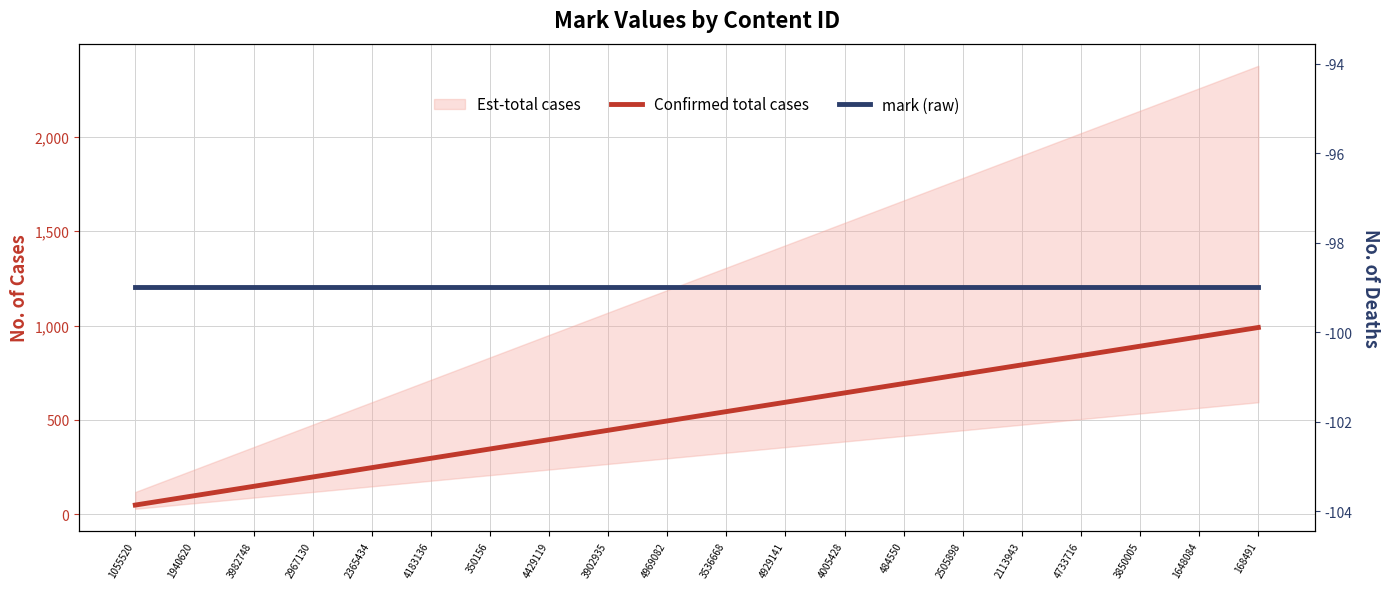

Reading left to right, list all the values displayed in this chart.

Confirmed total cases: 1055520=49.5	1940620=99.0	3982748=148.5	2967130=198.0	2365434=247.5	4183136=297.0	350156=346.5	4429119=396.0	3902935=445.5	4969082=495.0	3536668=544.5	4929141=594.0	4005428=643.5	484550=693.0	2505898=742.5	2113943=792.0	4733716=841.5	3850005=891.0	1648084=940.5	168491=990.0
mark (raw): 1055520=-99.0	1940620=-99.0	3982748=-99.0	2967130=-99.0	2365434=-99.0	4183136=-99.0	350156=-99.0	4429119=-99.0	3902935=-99.0	4969082=-99.0	3536668=-99.0	4929141=-99.0	4005428=-99.0	484550=-99.0	2505898=-99.0	2113943=-99.0	4733716=-99.0	3850005=-99.0	1648084=-99.0	168491=-99.0